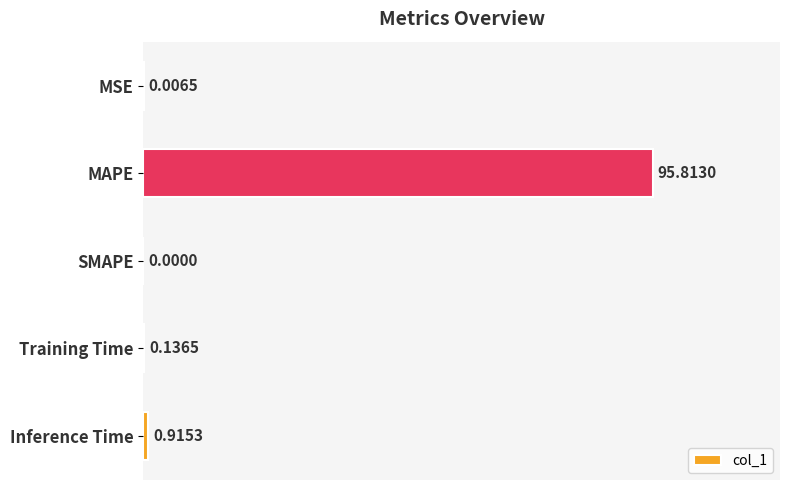

Between SMAPE and MAPE, which is larger?

MAPE